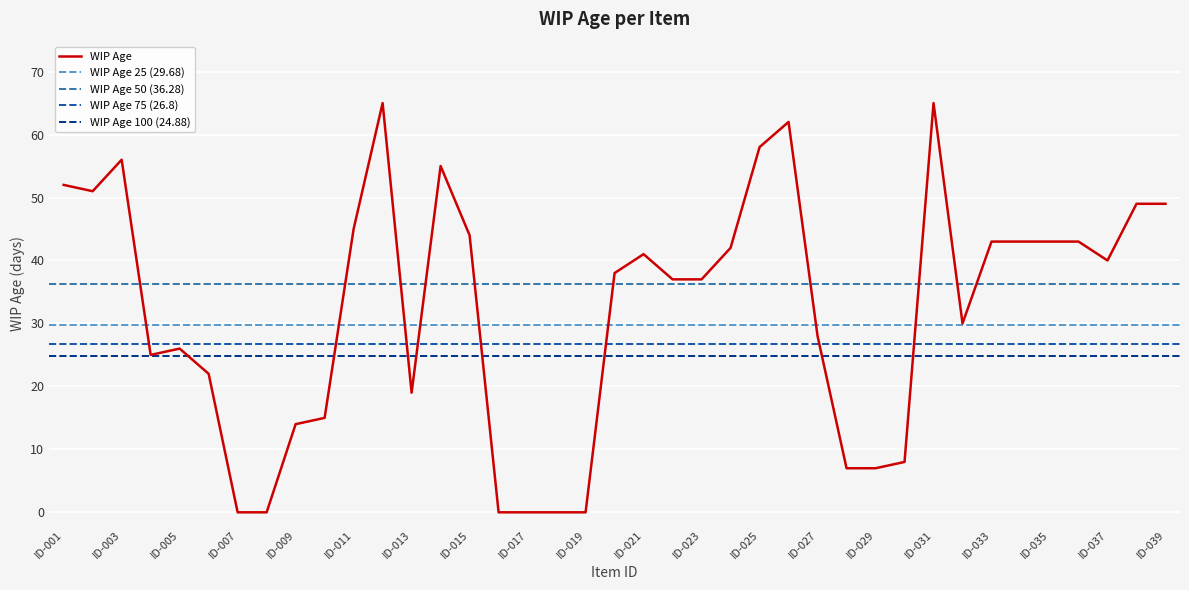

What is the change in value from ID-030 to ID-038?

+41